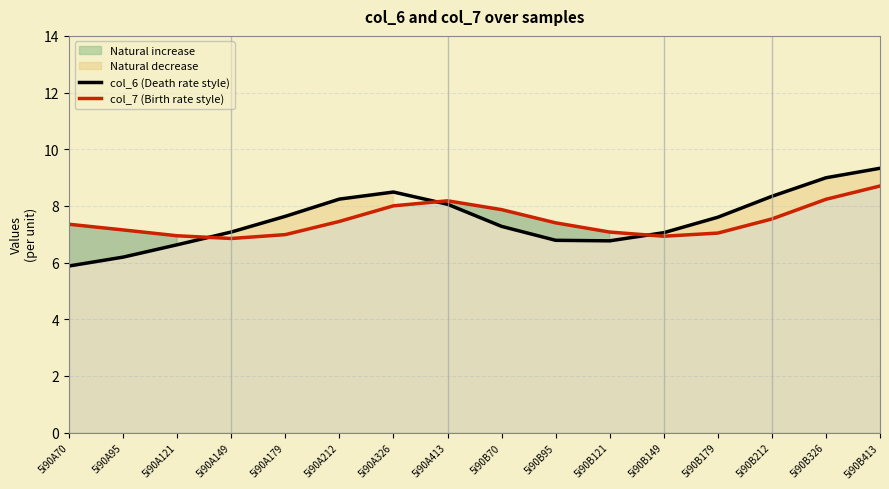

At which label is col_7 (Birth rate style) closest to 7?

5i90A179